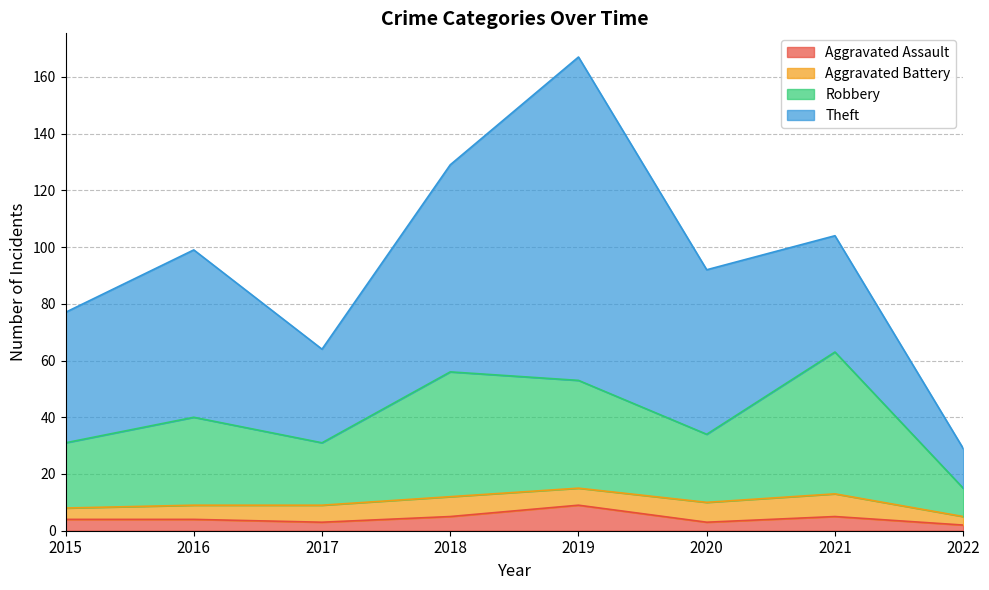

Which has a higher value, 2015 or 2019?

2019